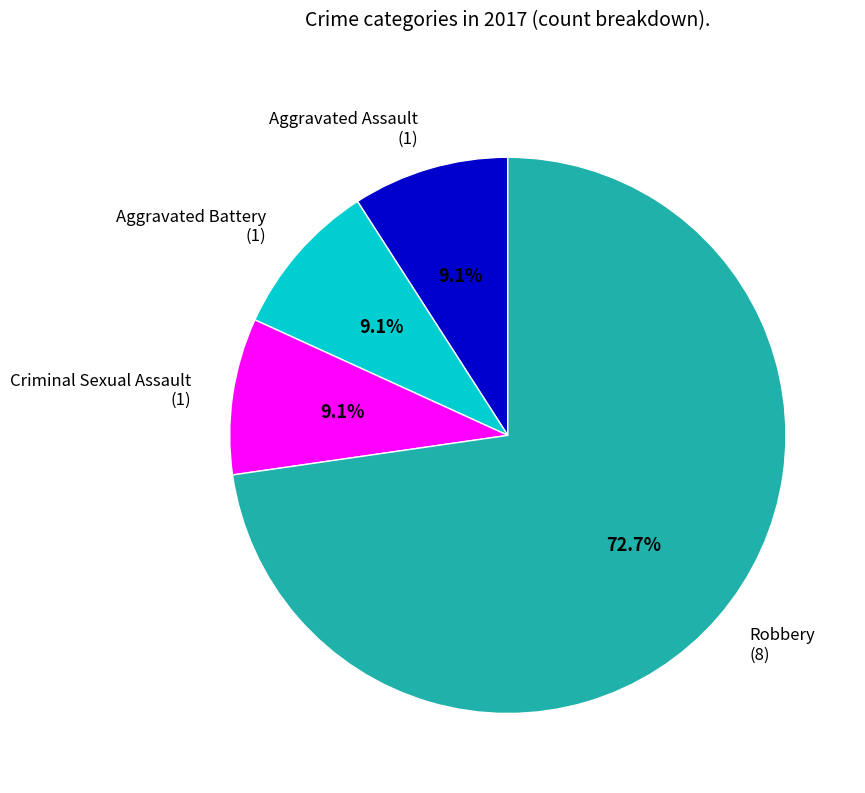

What percentage is the Criminal Sexual Assault slice, to the nearest percent?

9%